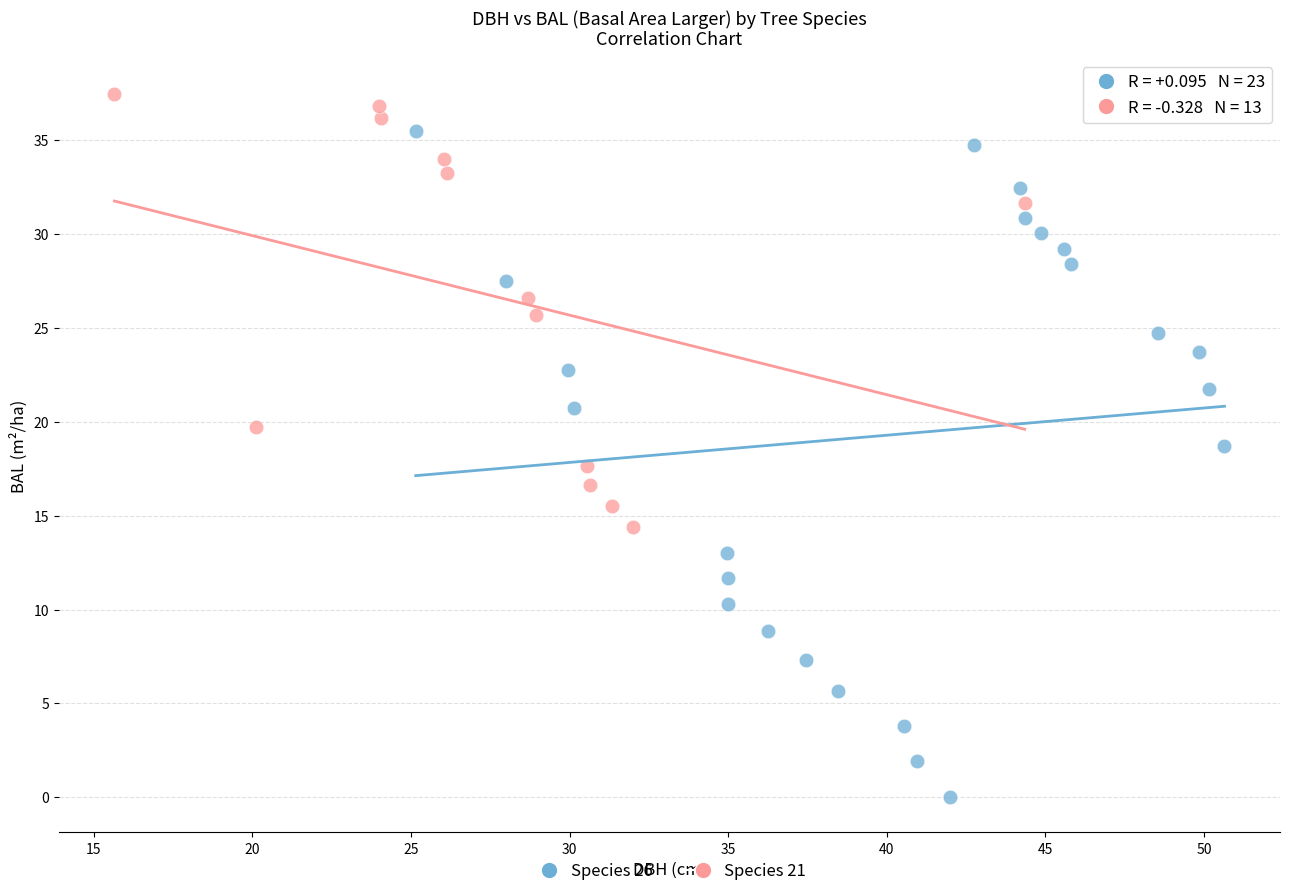

What are all the series names shown in the legend?

Species 26, Species 21